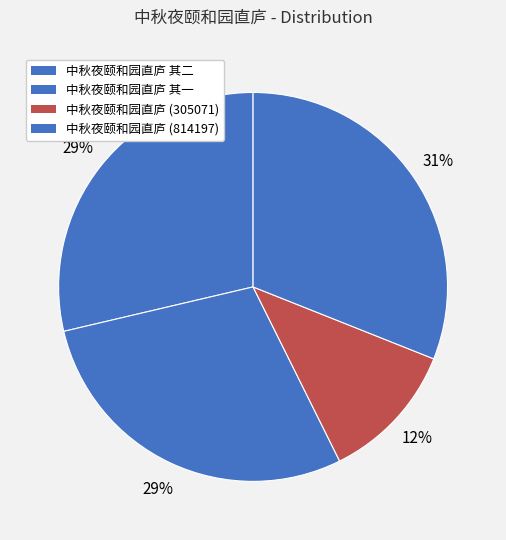

What portion of the pie excludes 中秋夜颐和园直庐 (814197)?

69.0%